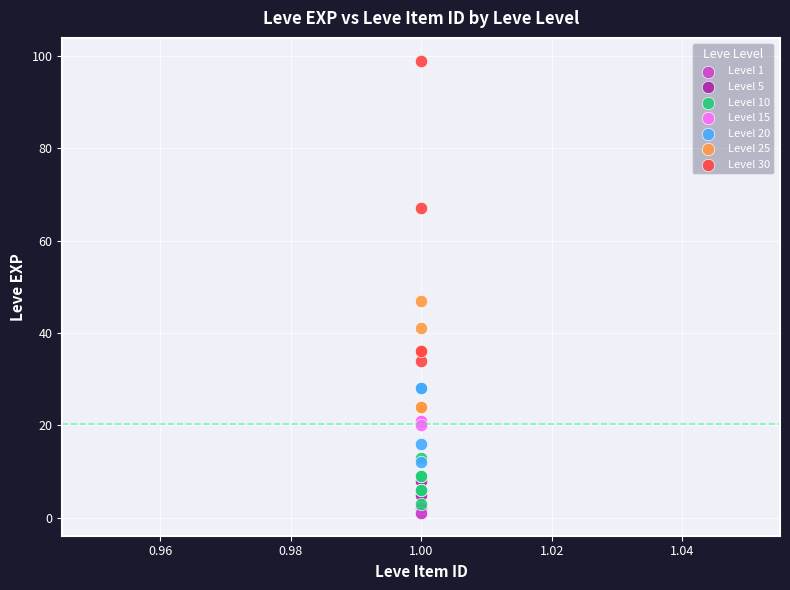

Which series reaches the maximum Y coordinate?

Level 30